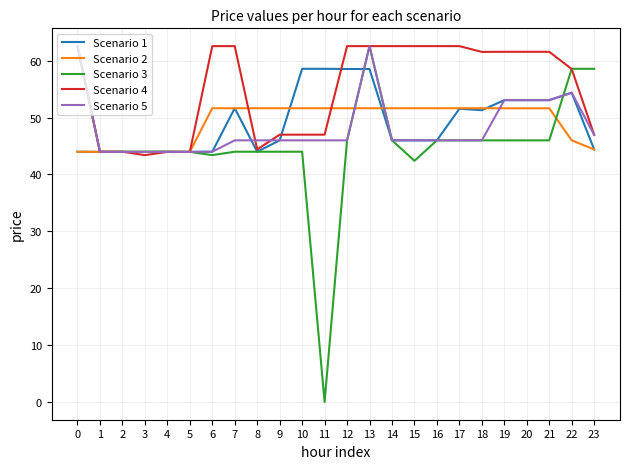

Which category has the lowest value across all series?

11